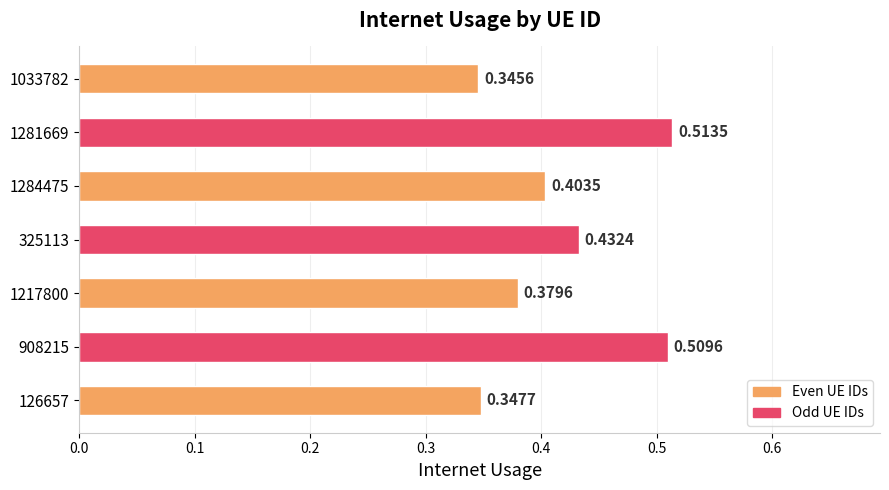

Rank the categories by value from lowest to highest.

1033782, 126657, 1217800, 1284475, 325113, 908215, 1281669